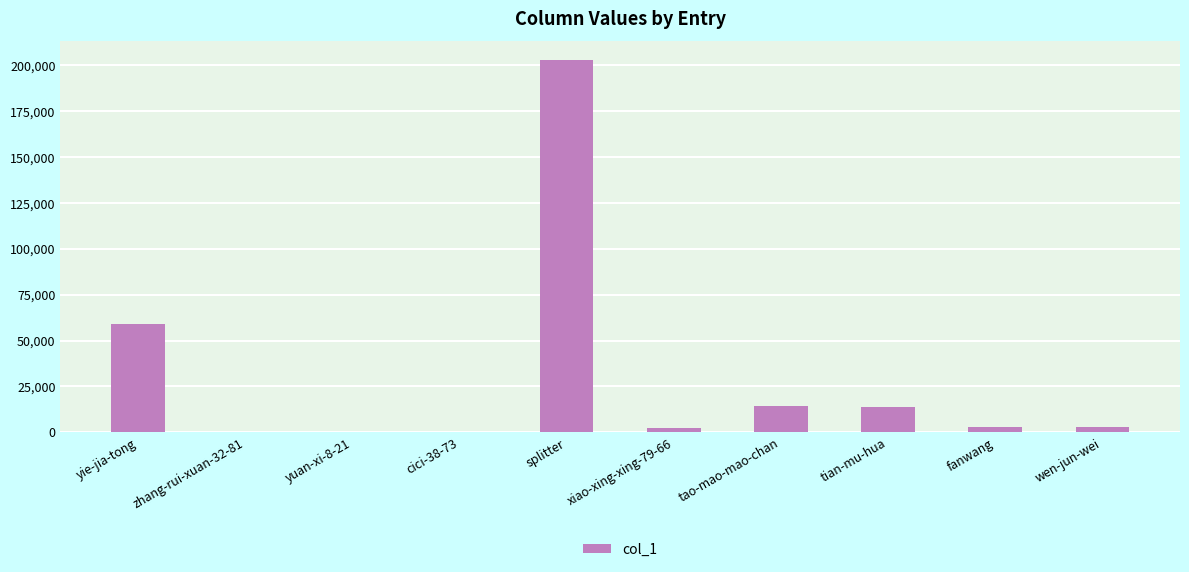

True or false: the data shows 58843 at yie-jia-tong.

True